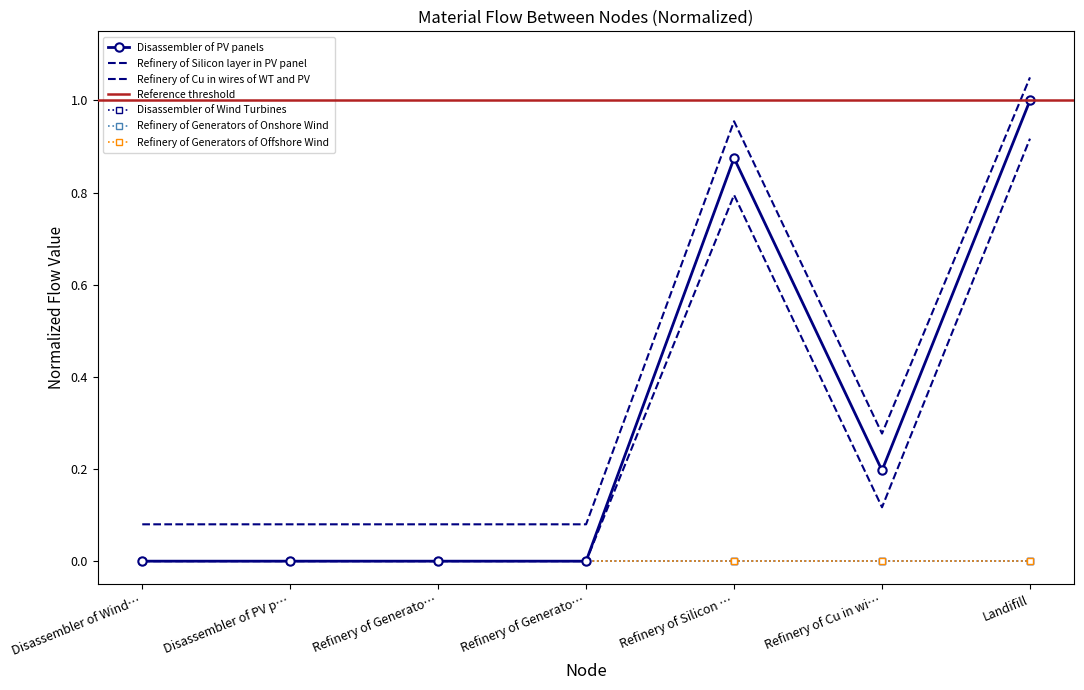

True or false: Refinery of Silicon layer in PV panel has a value of 0.0 at Disassembler of PV p….

False